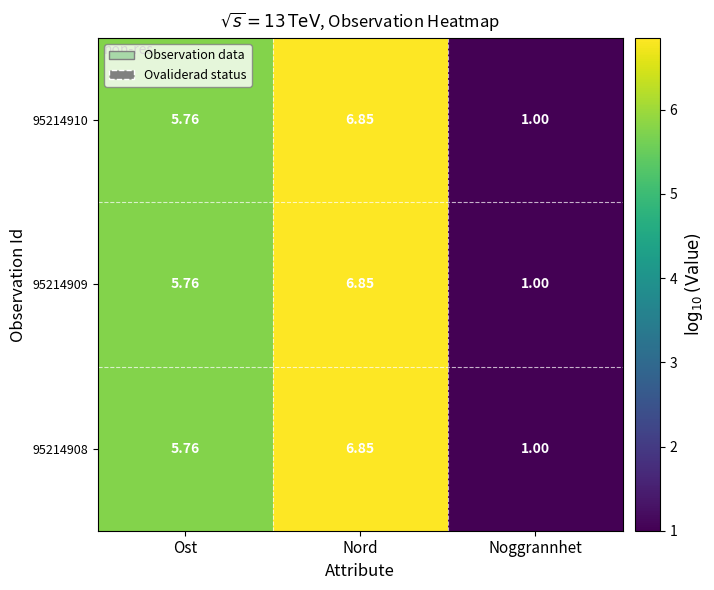

At which category is the sum across all series the highest?

Nord